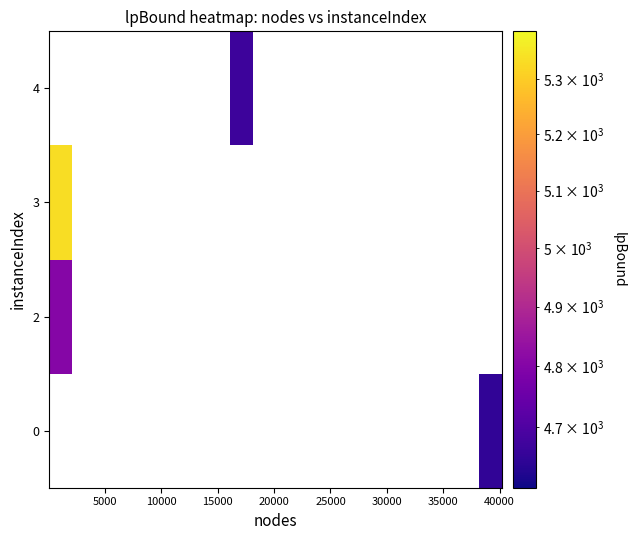

How many categories are shown in the chart?

20